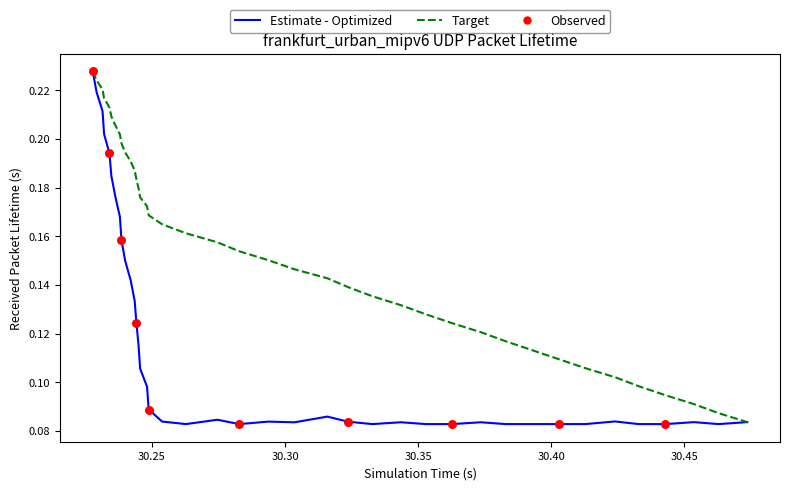

Which series has the widest spread of values?

Estimate - Optimized